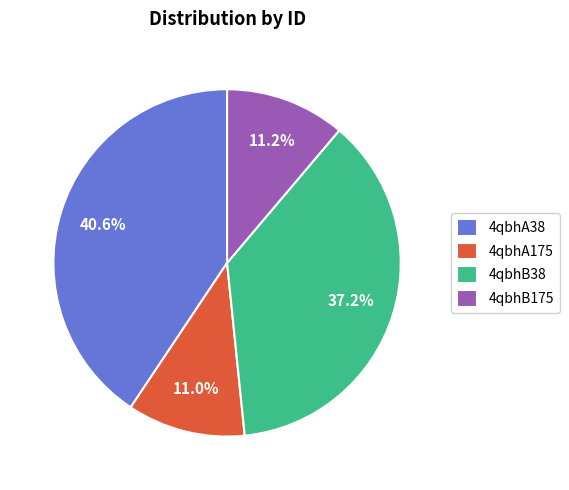

What percentage do 4qbhB175 and 4qbhA175 together represent?

22.2%